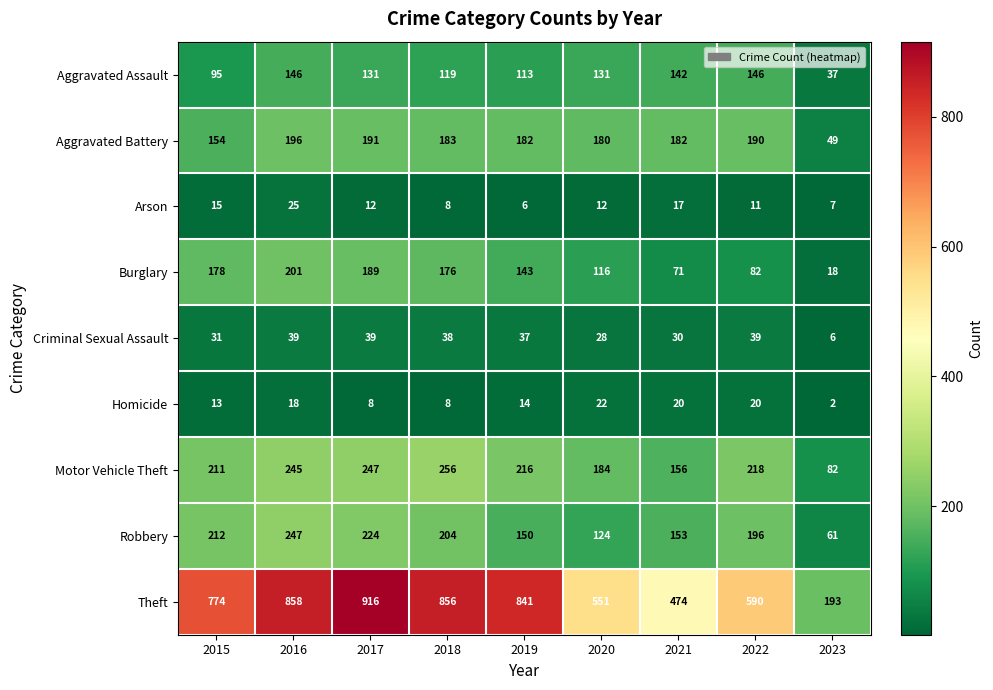

At how many categories does at least one series exceed 504?

7